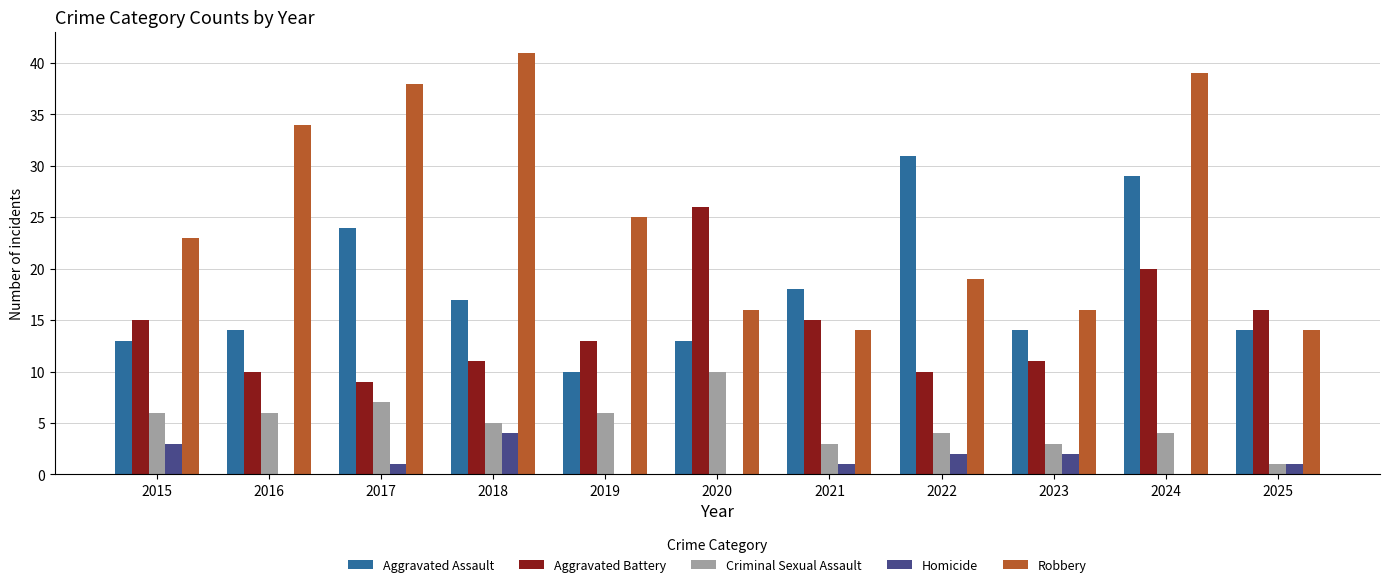

How many categories are shown in the chart?

11